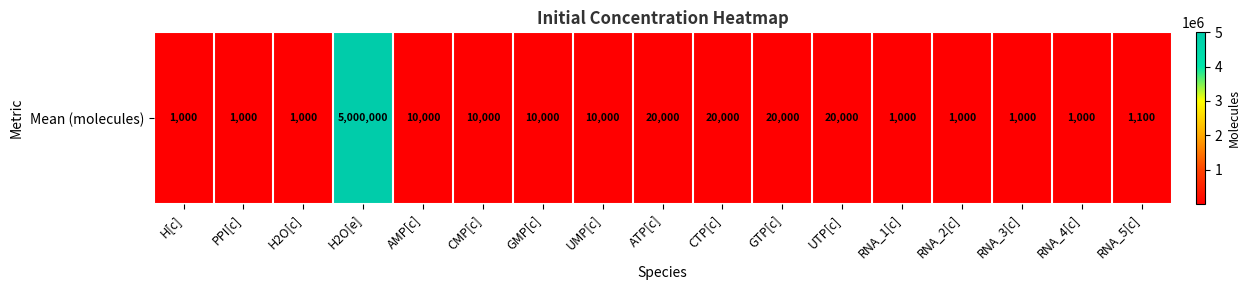

How many values are below 10000?

8